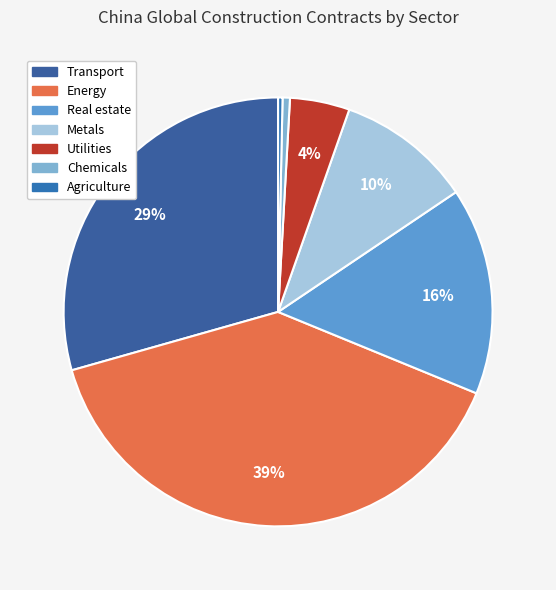

Is the sum of Metals and Transport greater than half?

No